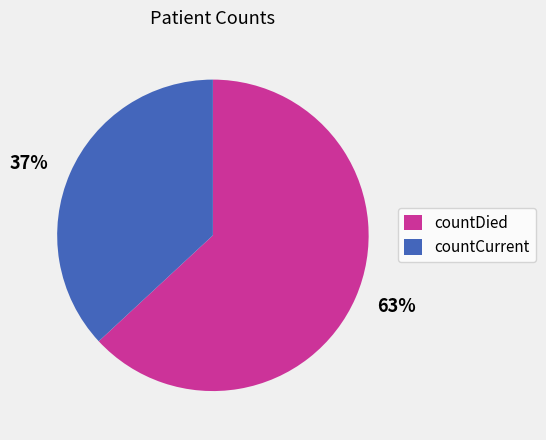

Which slice is the largest?

countDied